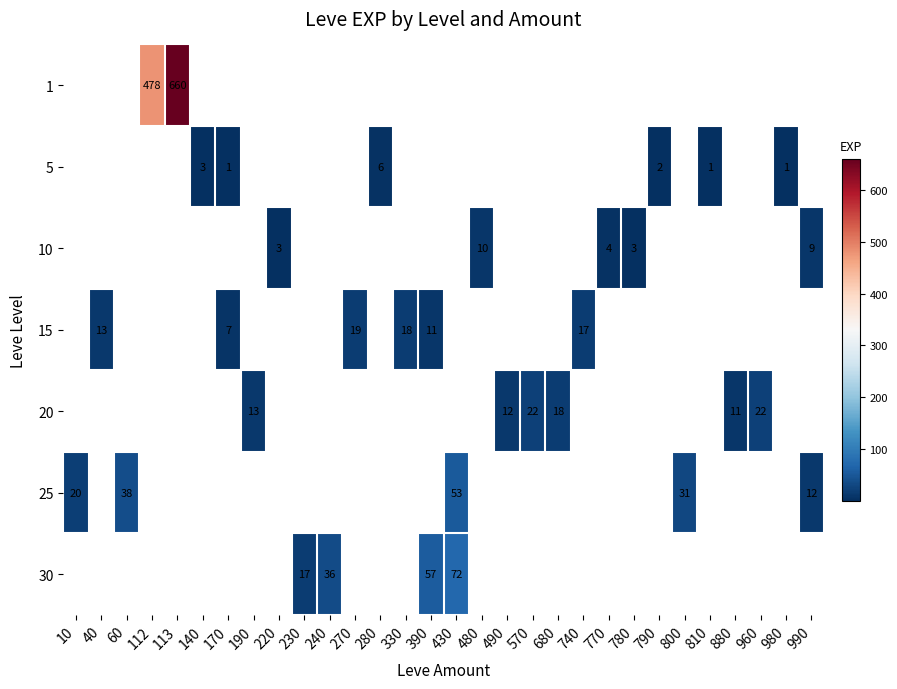

How many data points does each series have?

30